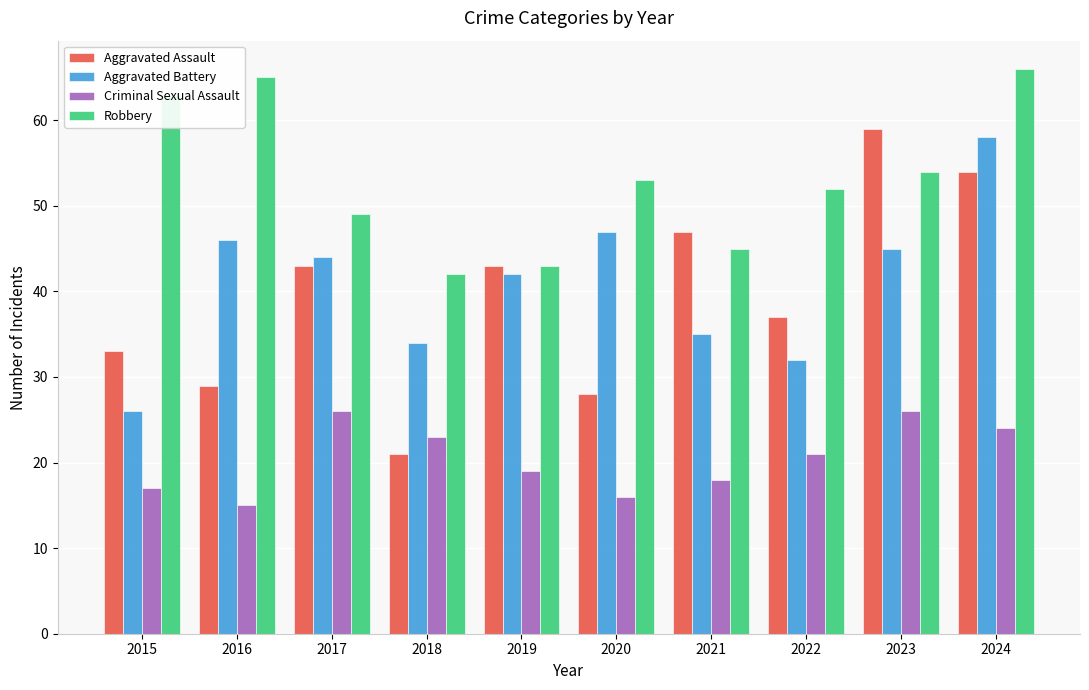

Which category has the highest value in the Aggravated Battery series?

2024